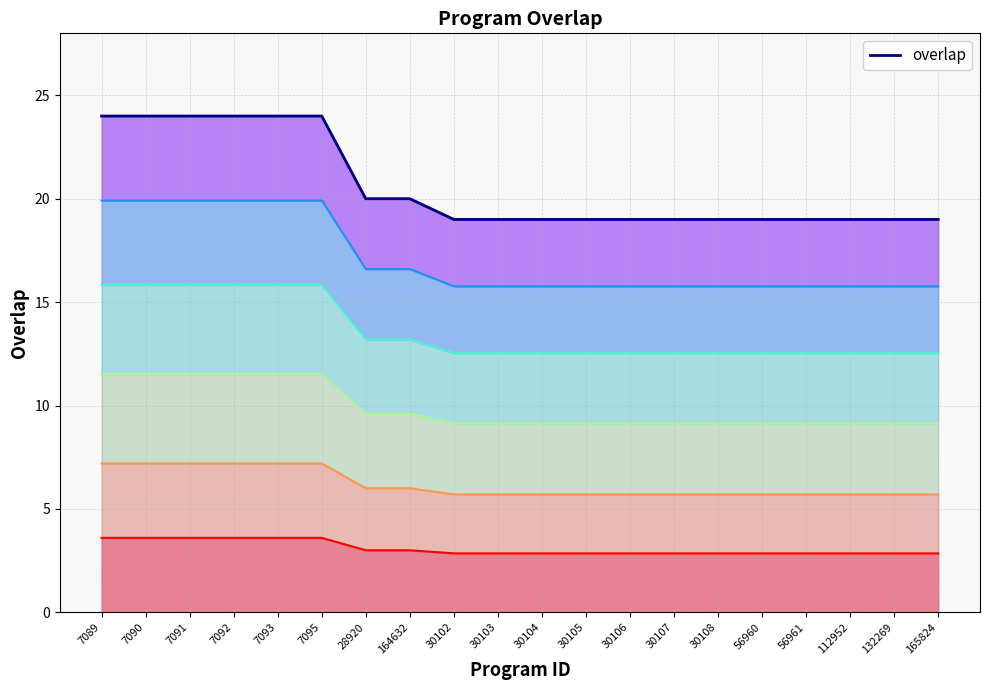

True or false: the data shows 19 at 30108.

True